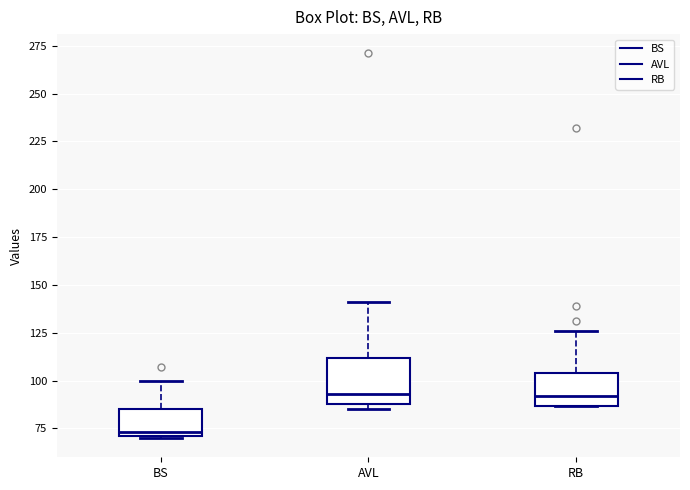

Where is the lower edge of the box for RB on the y-axis? The values are not printed on the chart, so give them approximately, as read against the axis.

85